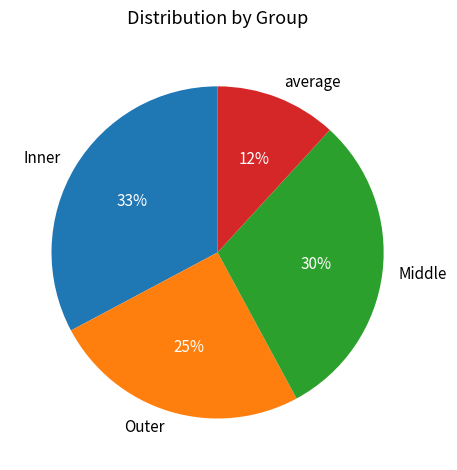

True or false: average accounts for 27% of the total.

False